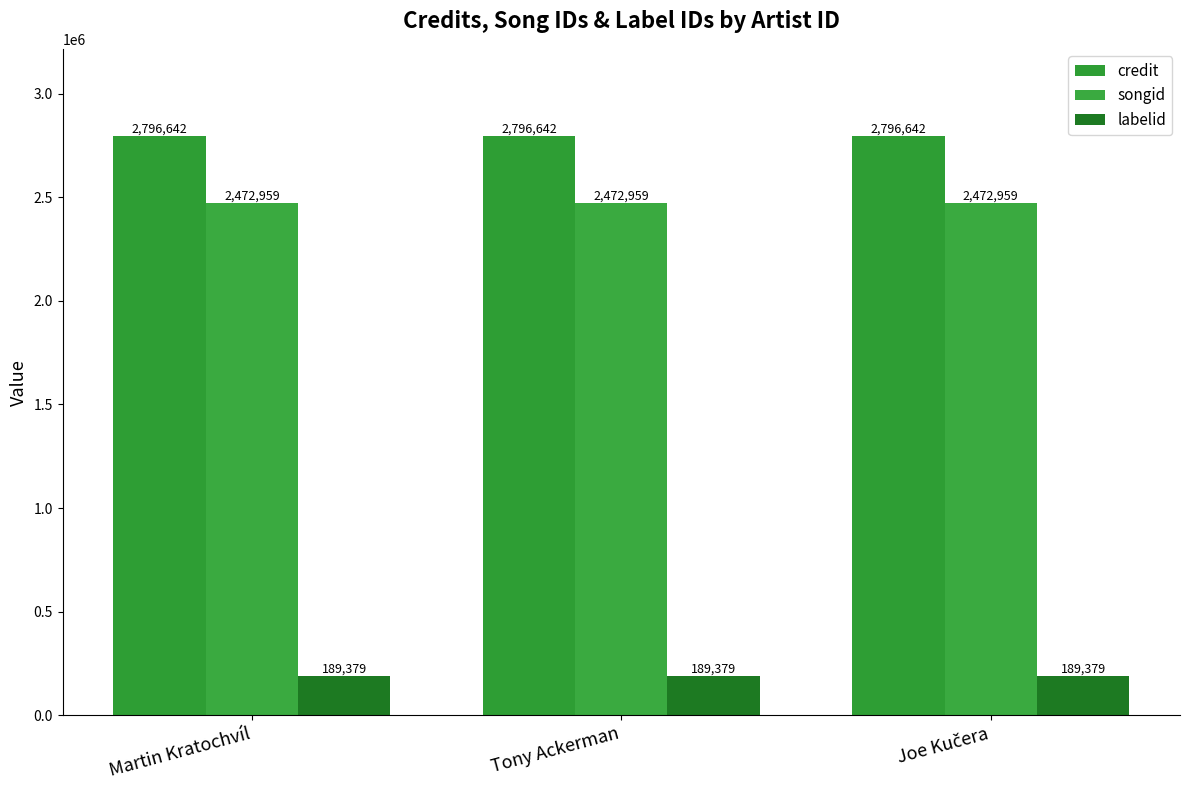

Does the chart contain any negative values?

No